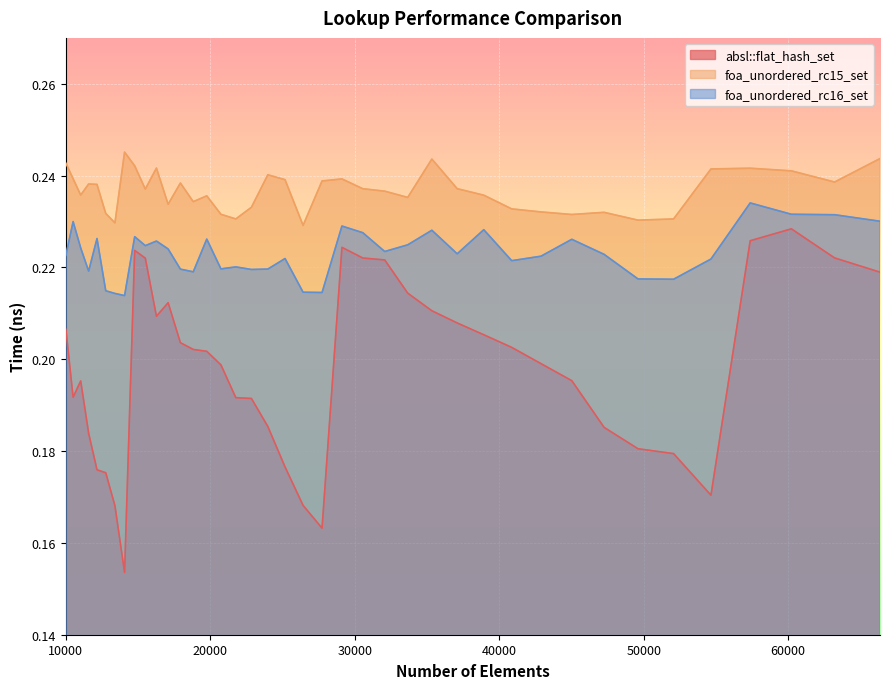

List the labels in order of foa_unordered_rc16_set value, largest first.

57372, 60223, 63216, 66358, 10500, 29110, 38930, 35335, 30555, 14763, 12154, 19753, 45022, 16269, 33664, 15498, 11025, 17078, 32072, 37089, 47258, 10000, 42892, 25171, 54656, 40863, 21764, 20734, 23980, 17927, 22845, 11576, 18818, 49605, 52069, 12760, 26421, 27733, 13396, 14063